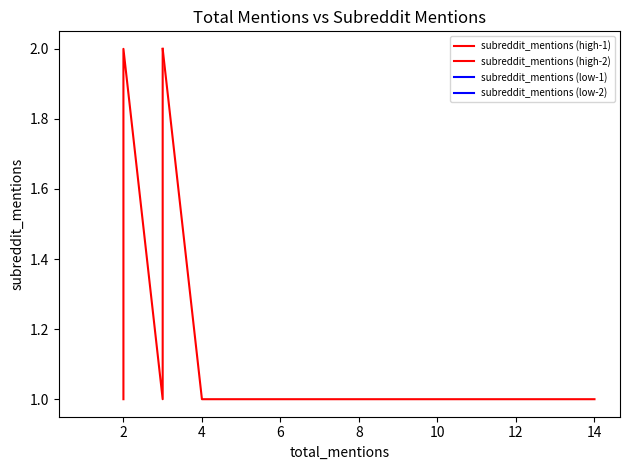

What is the sum of the values at 1 and 2?

3